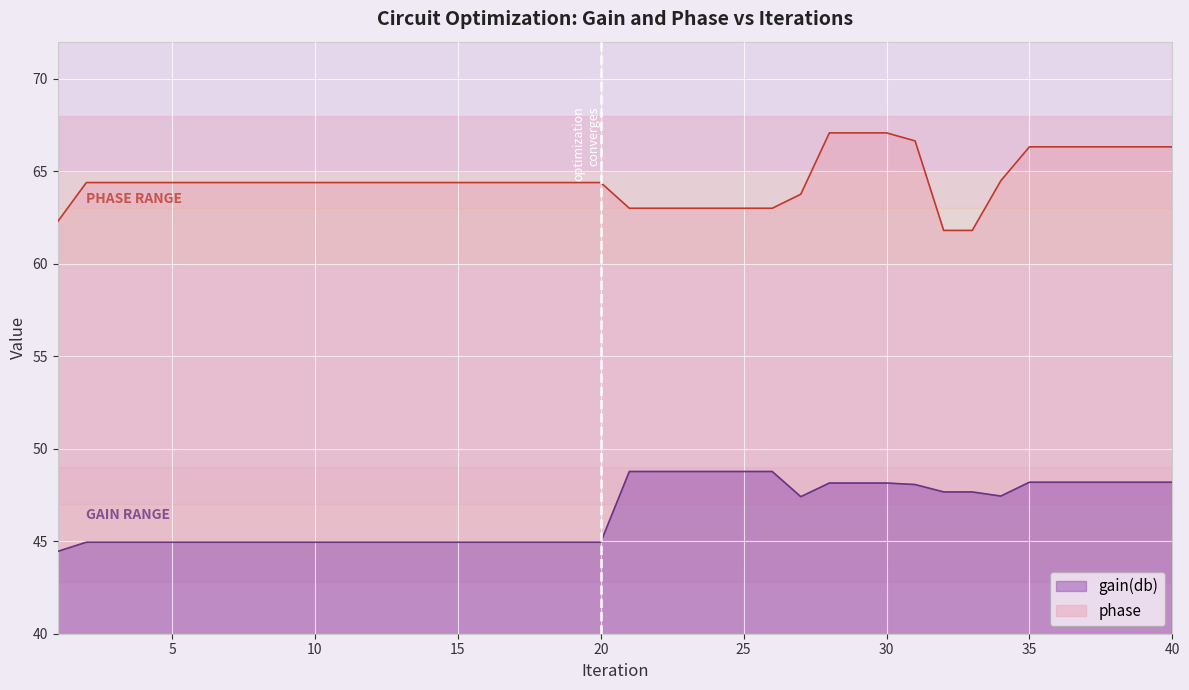

True or false: phase and gain(db) intersect in this chart.

False